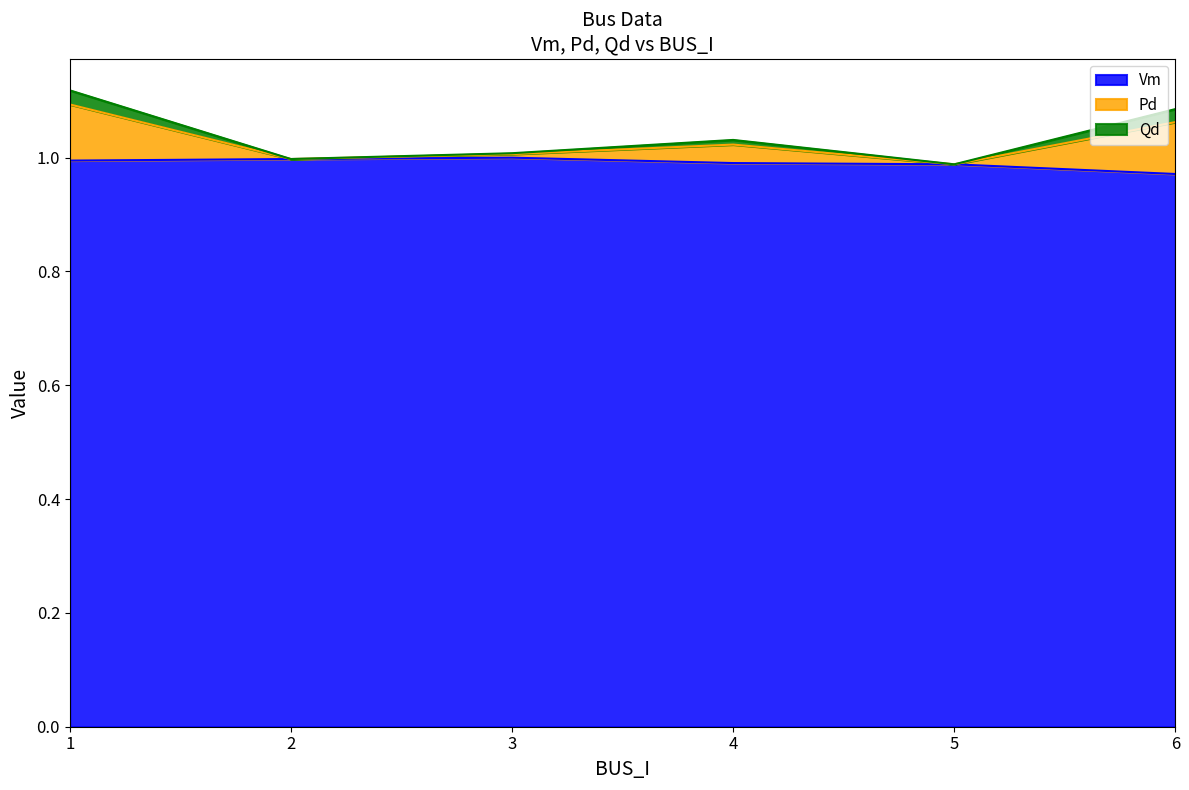

True or false: Vm has a value of 1.0 at 5.

True